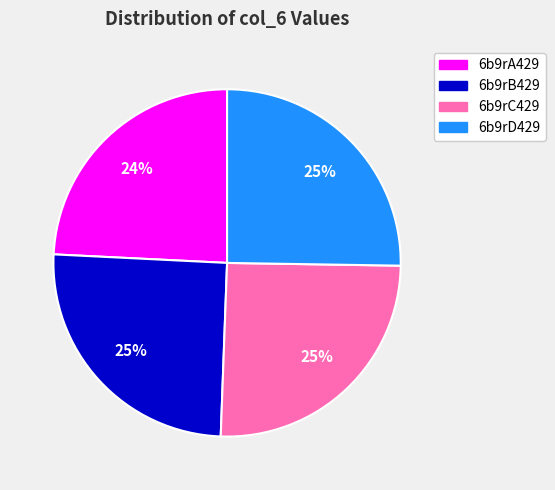

Which category has the smallest portion of the pie?

6b9rA429